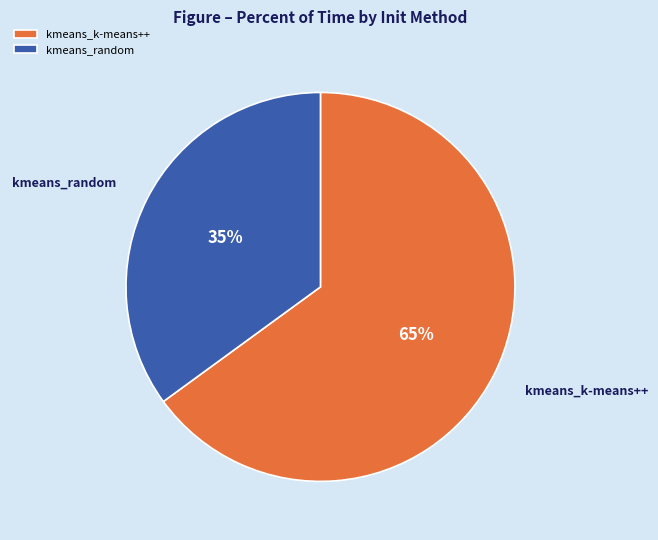

What is the largest slice in the pie chart?

kmeans_k-means++